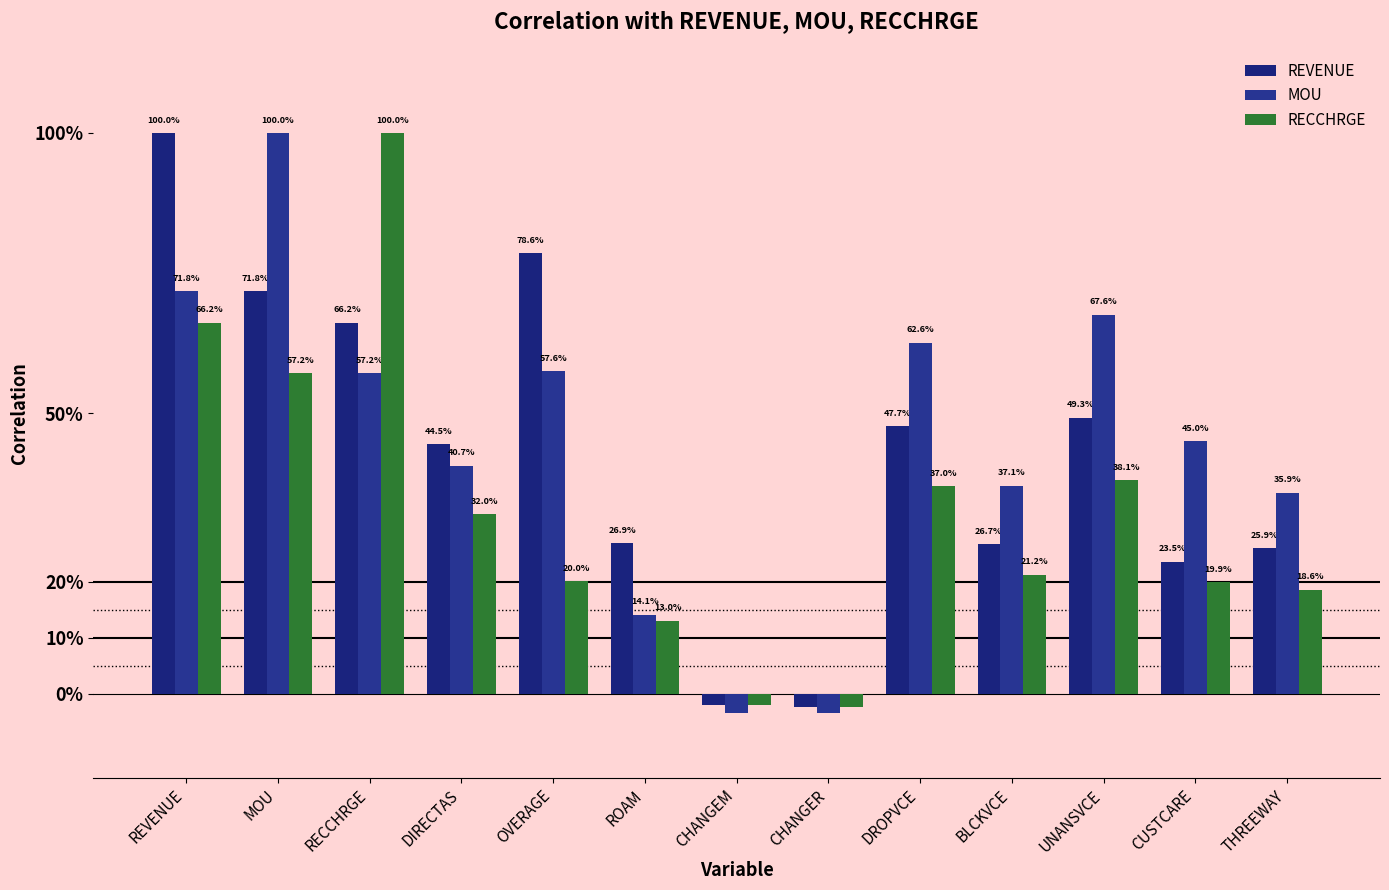

What are all the series names shown in the legend?

REVENUE, MOU, RECCHRGE